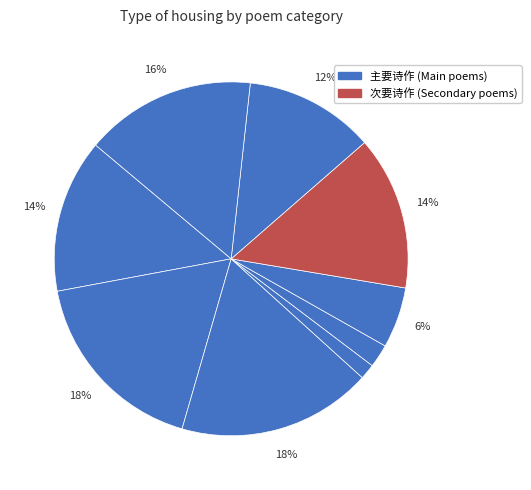

How many segments does this pie chart have?

9